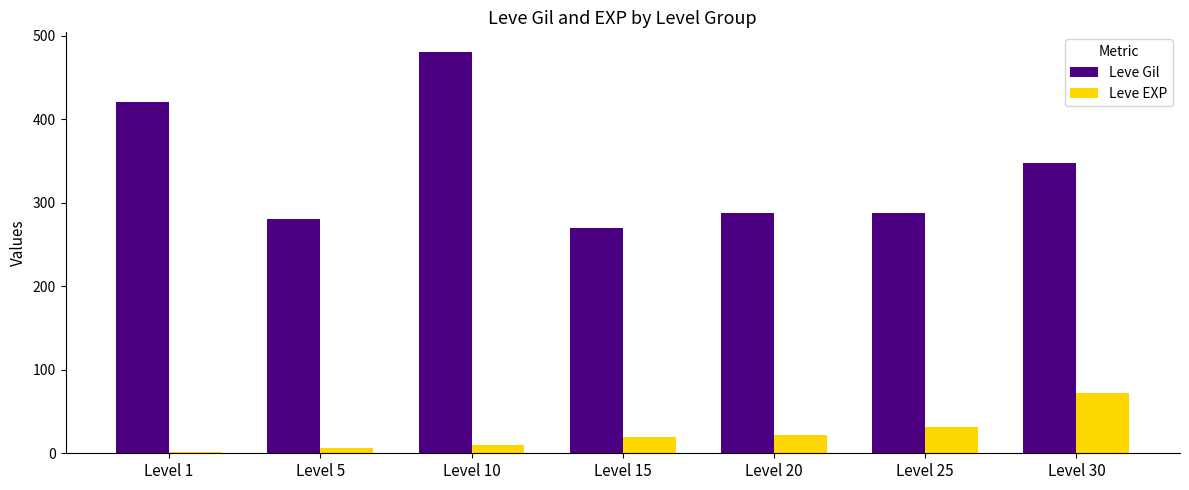

Which series has the largest total across all categories?

Leve Gil